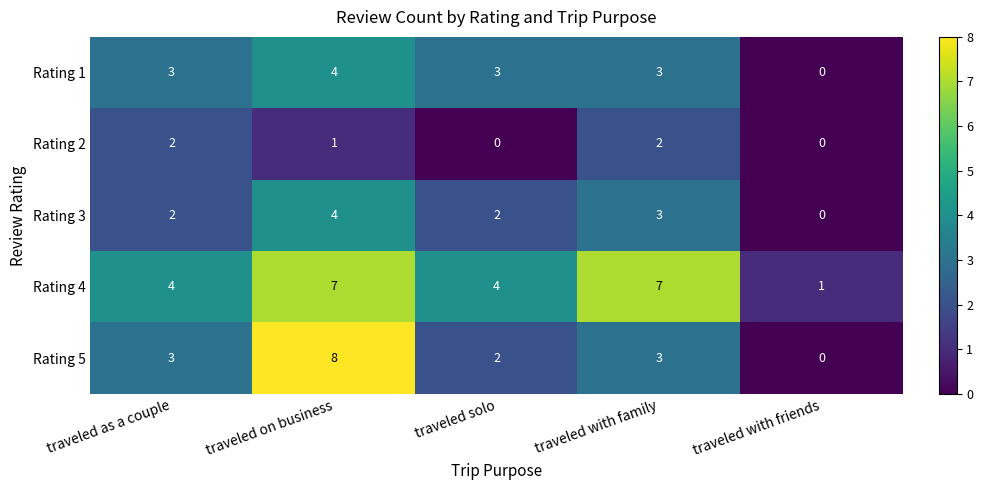

The Rating 5 series shows 3 at traveled as a couple. True or false?

True